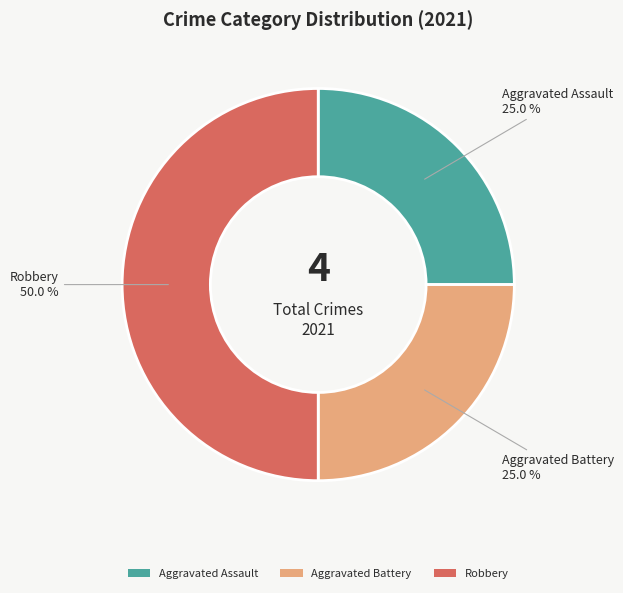

Between Robbery and Aggravated Assault, which is larger?

Robbery